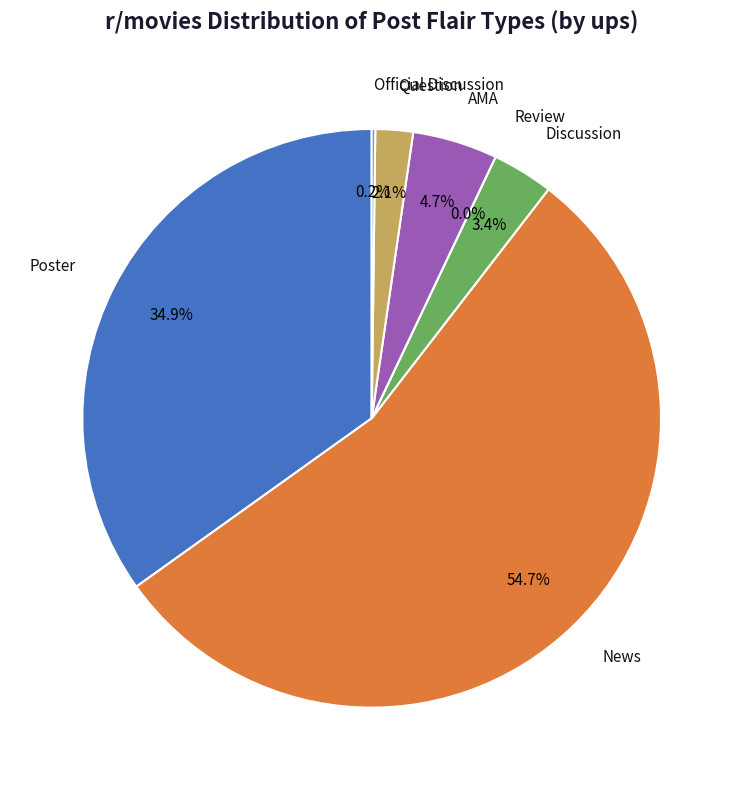

True or false: Official Discussion accounts for 0% of the total.

True